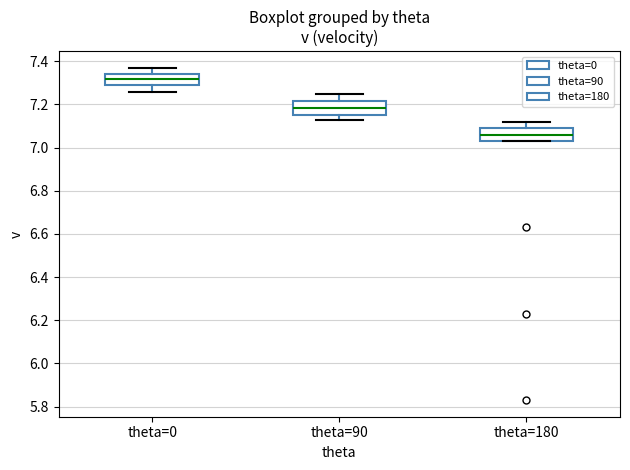

Reading left to right, transcribe this box plot: for each box, give where its median line is, the range the box spans, and where its two whiskers end, as read against the y-axis. The values are not printed on the chart, so give them approximately, as read against the axis.

theta=0: median 7.32, box 7.30 to 7.34, whiskers 7.26 to 7.38
theta=90: median 7.18, box 7.16 to 7.22, whiskers 7.14 to 7.26
theta=180: median 7.06, box 7.04 to 7.10, whiskers 7.04 to 7.12